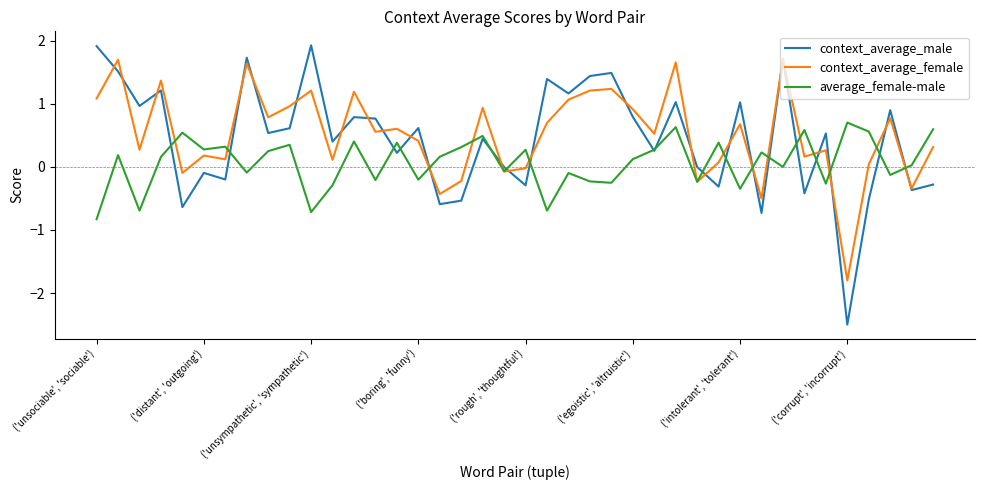

List the series in order of their peak value, lowest first.

average_female-male, context_average_female, context_average_male